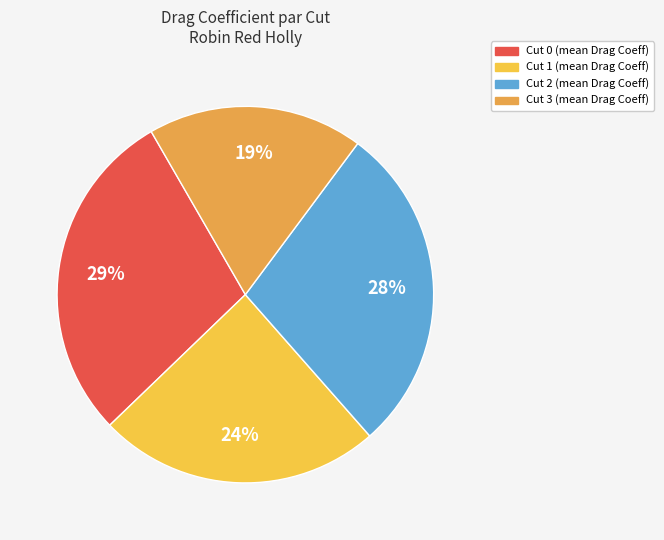

Do Cut 2 and Cut 1 together represent more than half of the pie?

Yes